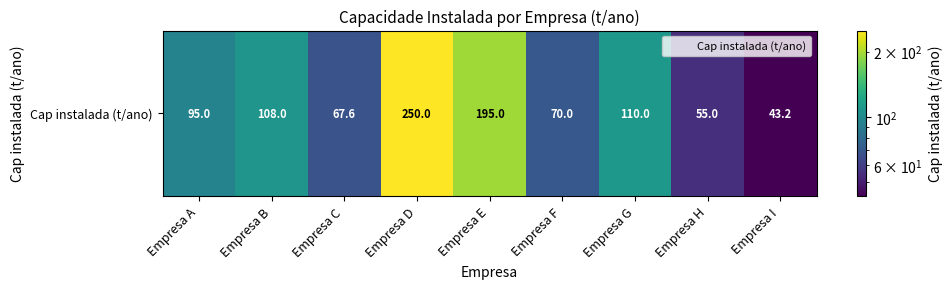

Where is the data nearest to the value 146?

Empresa G